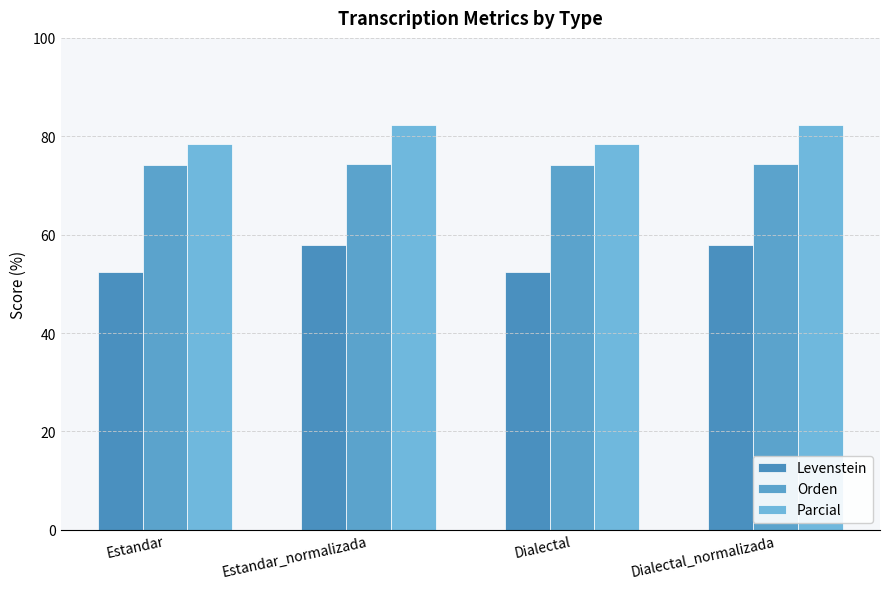

Which series has the largest total across all categories?

Parcial